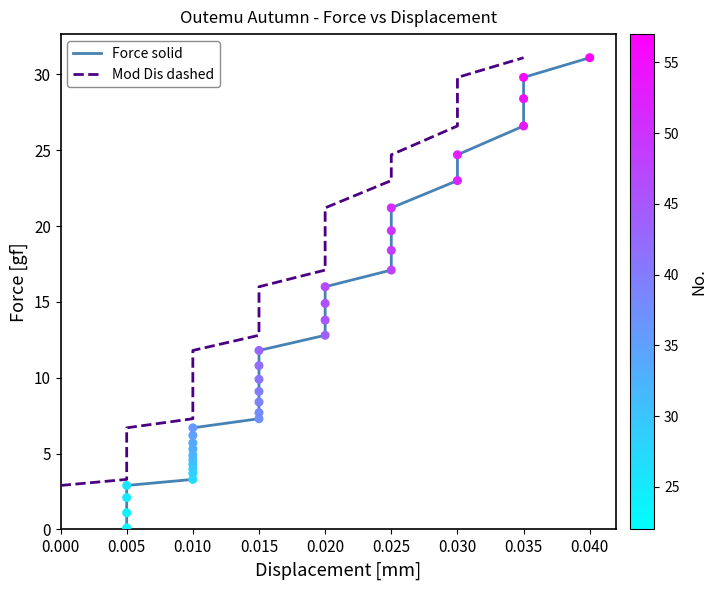

Which series reaches the maximum Y coordinate?

Force (gf) - solid